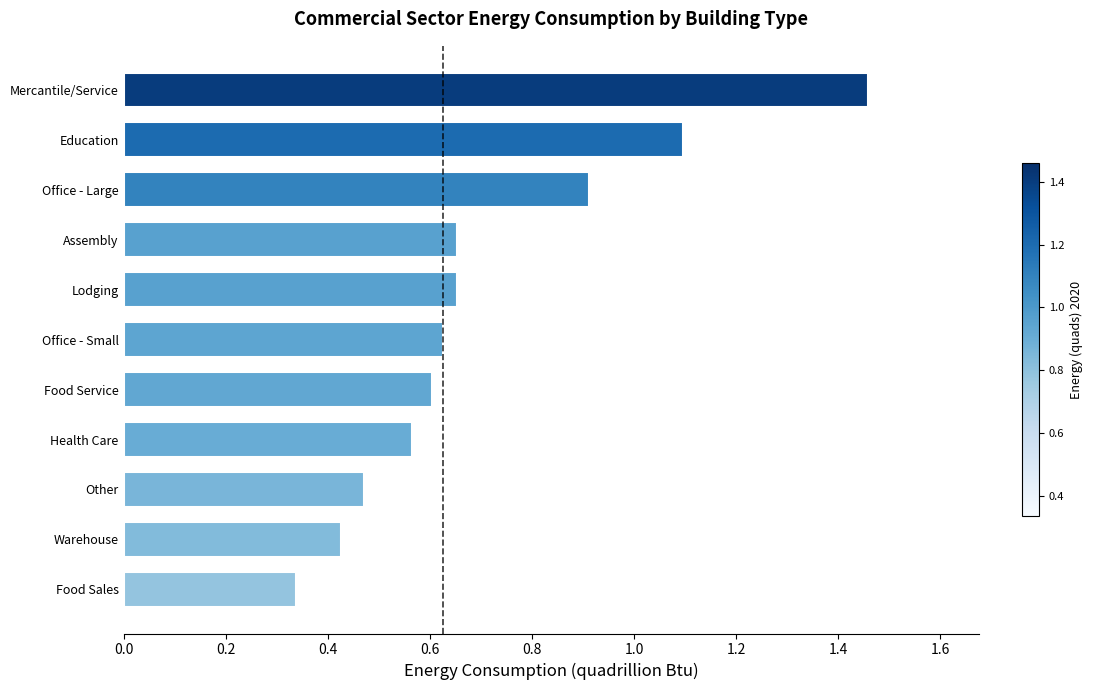

What is the sum of the values at Food Sales and Assembly?

1.0